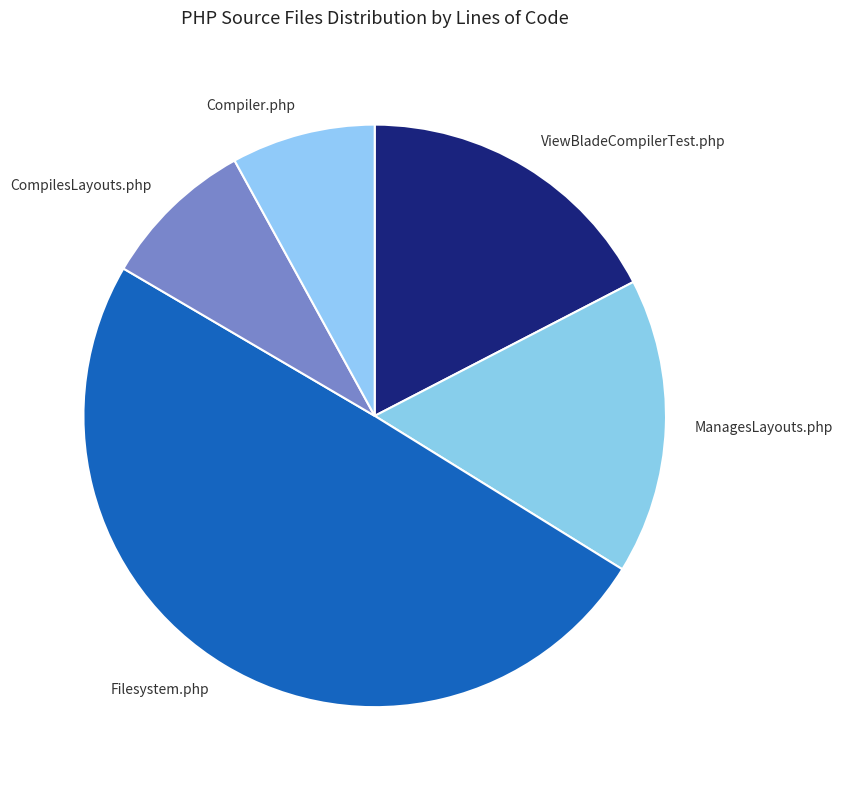

Do CompilesLayouts.php and ViewBladeCompilerTest.php together represent more than half of the pie?

No